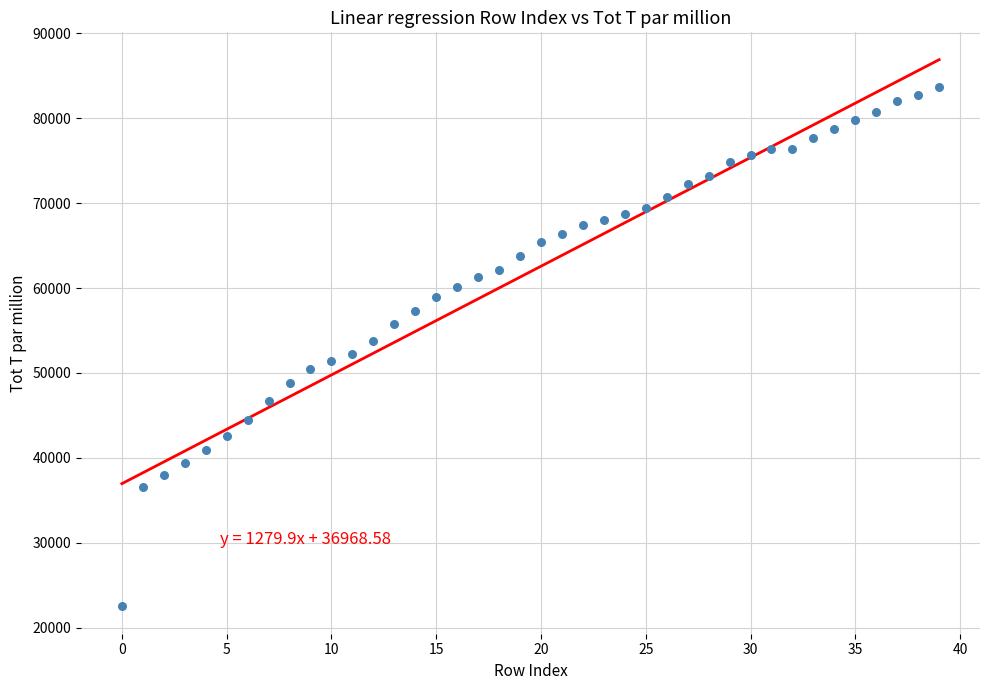

What is the range of Y values (max minus min)?

61163